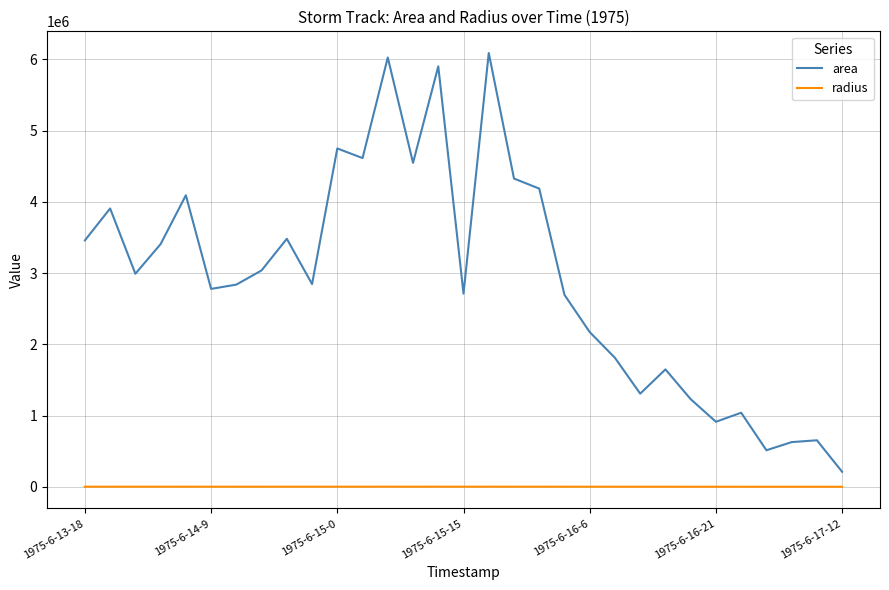

Does the chart have visible grid lines?

Yes